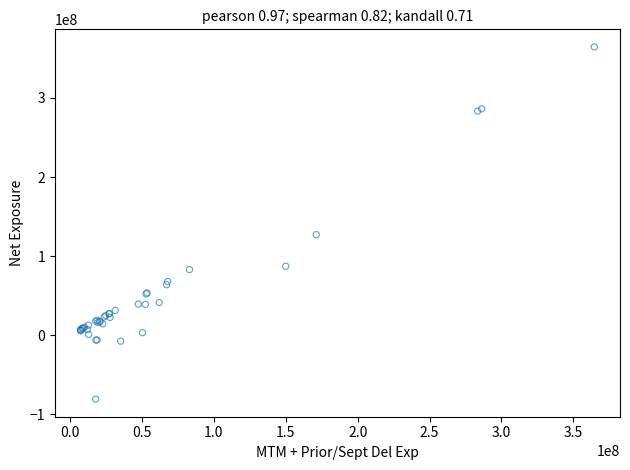

What Y value in the scatter plot is closest to 141892660?

127179278